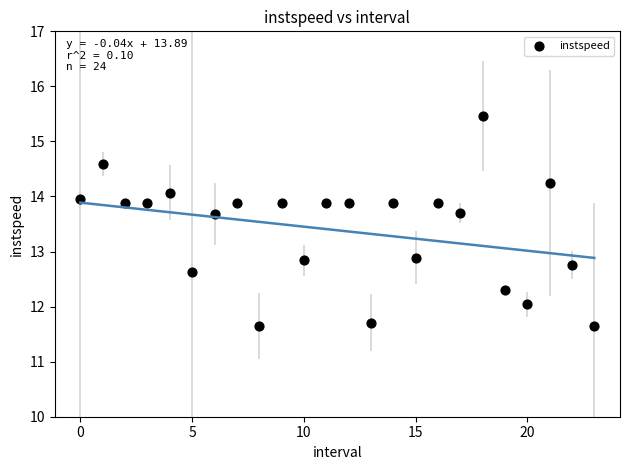

What is the range of Y values (max minus min)?

3.8